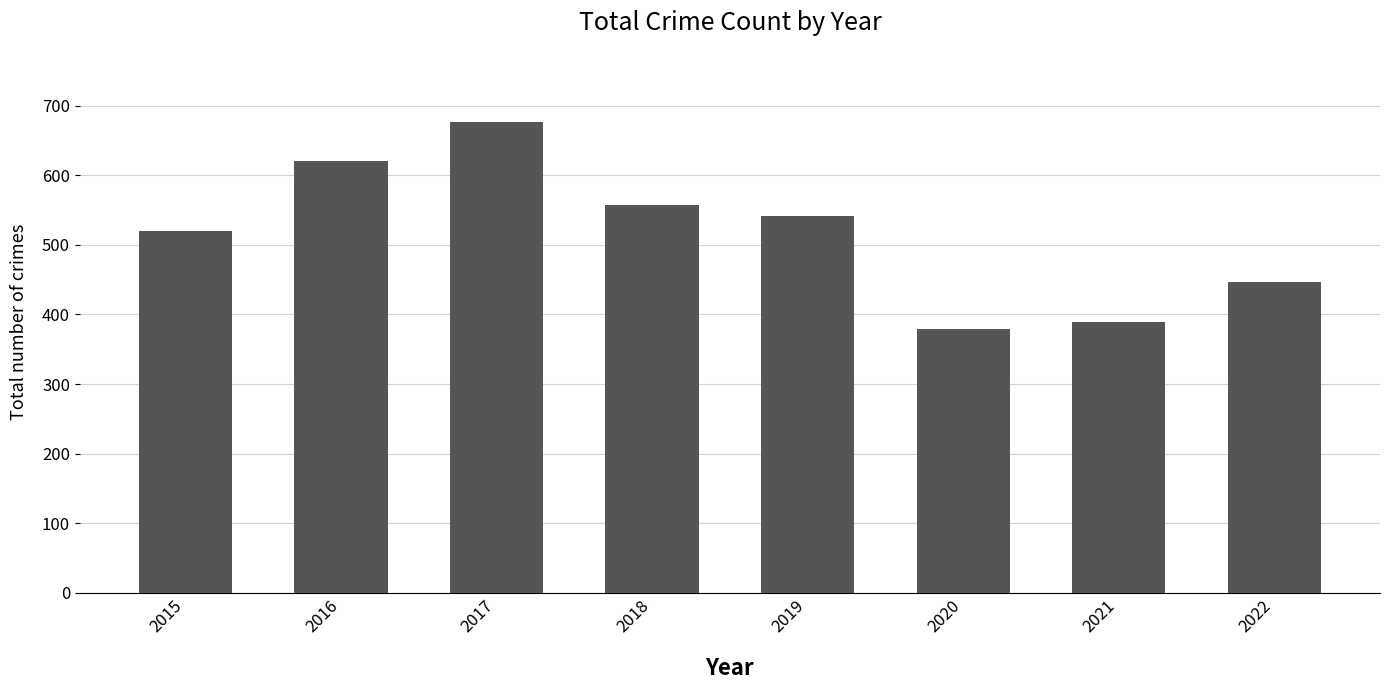

What is the value of the 3rd bar from the left?

677